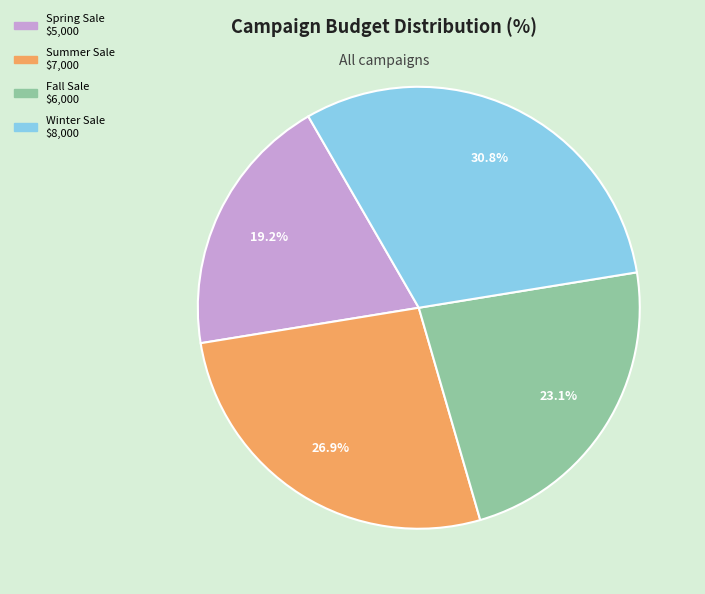

Is there a majority slice in this chart?

No